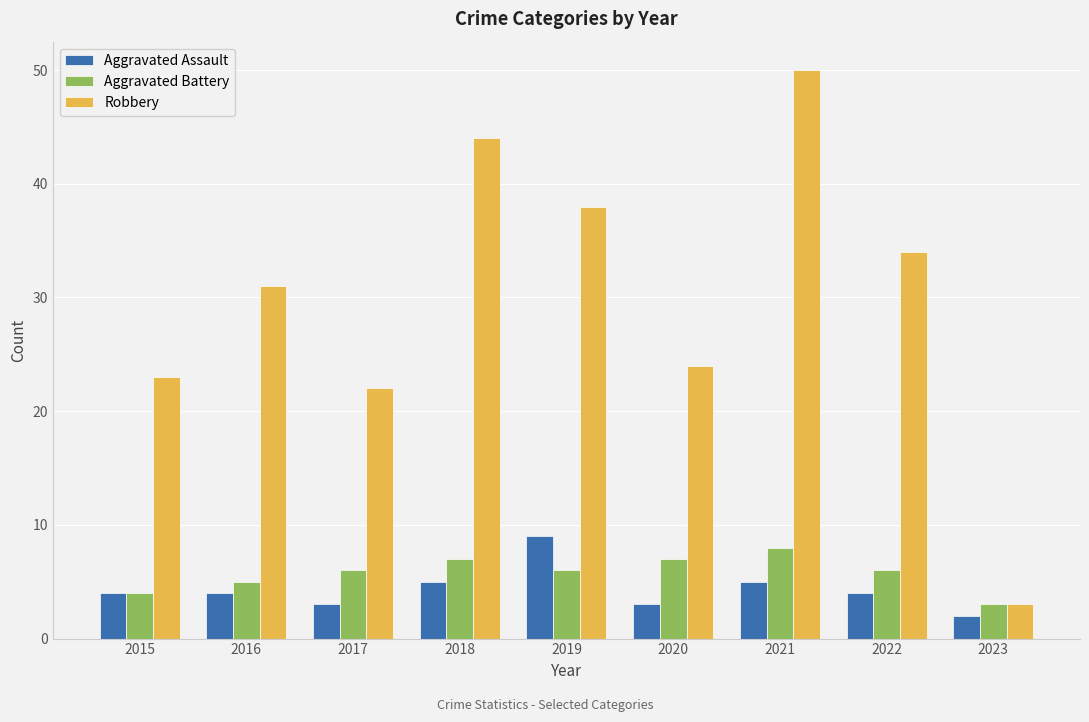

Reading right to left, list all the values displayed in this chart.

Aggravated Assault: 2023=2	2022=4	2021=5	2020=3	2019=9	2018=5	2017=3	2016=4	2015=4
Aggravated Battery: 2023=3	2022=6	2021=8	2020=7	2019=6	2018=7	2017=6	2016=5	2015=4
Robbery: 2023=3	2022=34	2021=50	2020=24	2019=38	2018=44	2017=22	2016=31	2015=23